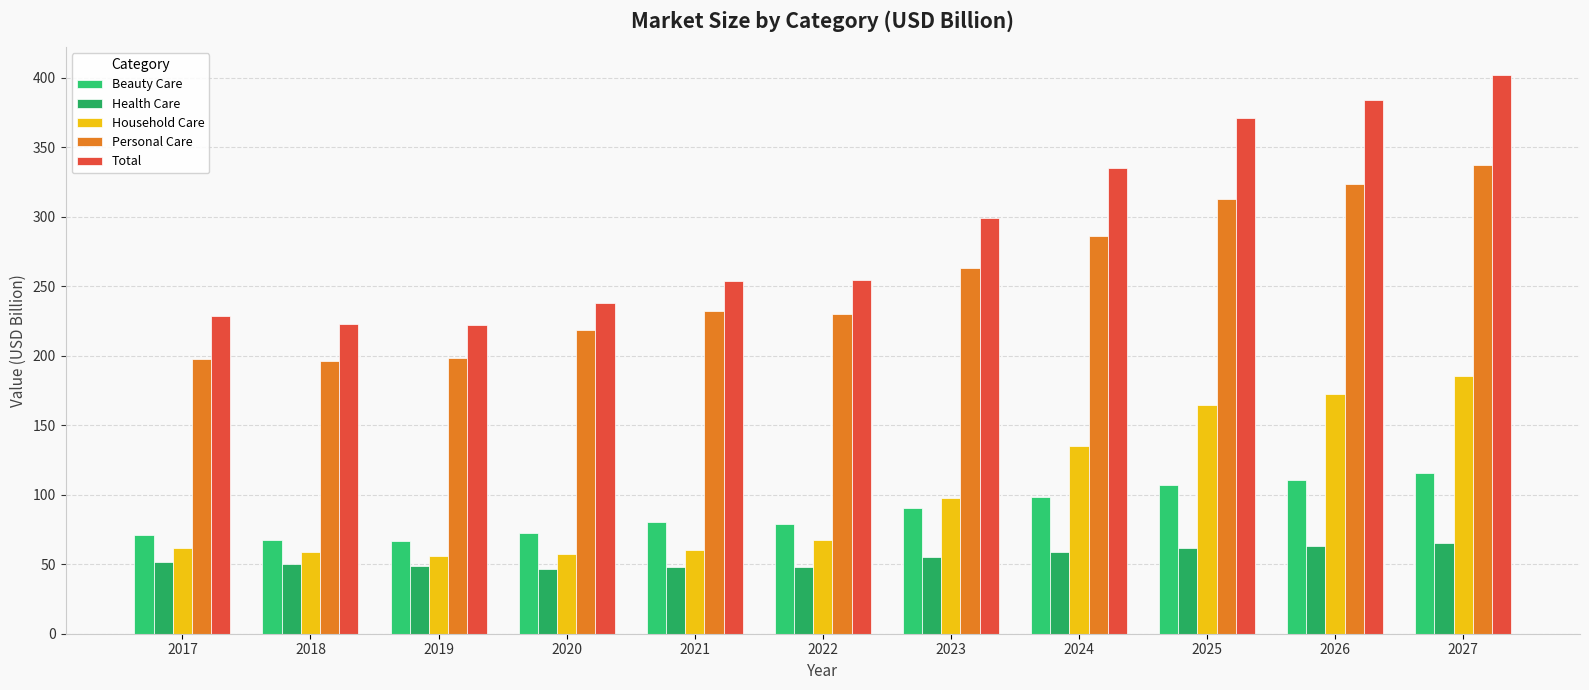

Which has a higher value, 2020 or 2022?

2022